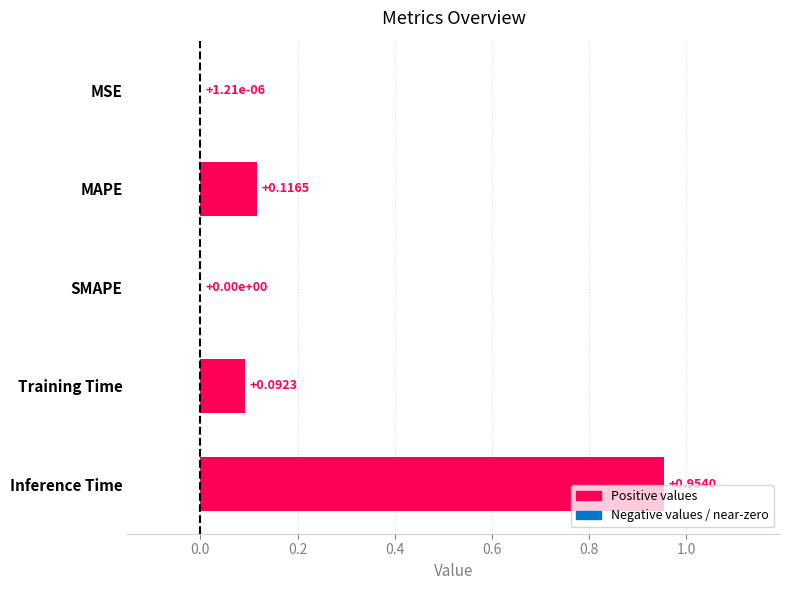

Does the chart contain stacked bars?

No